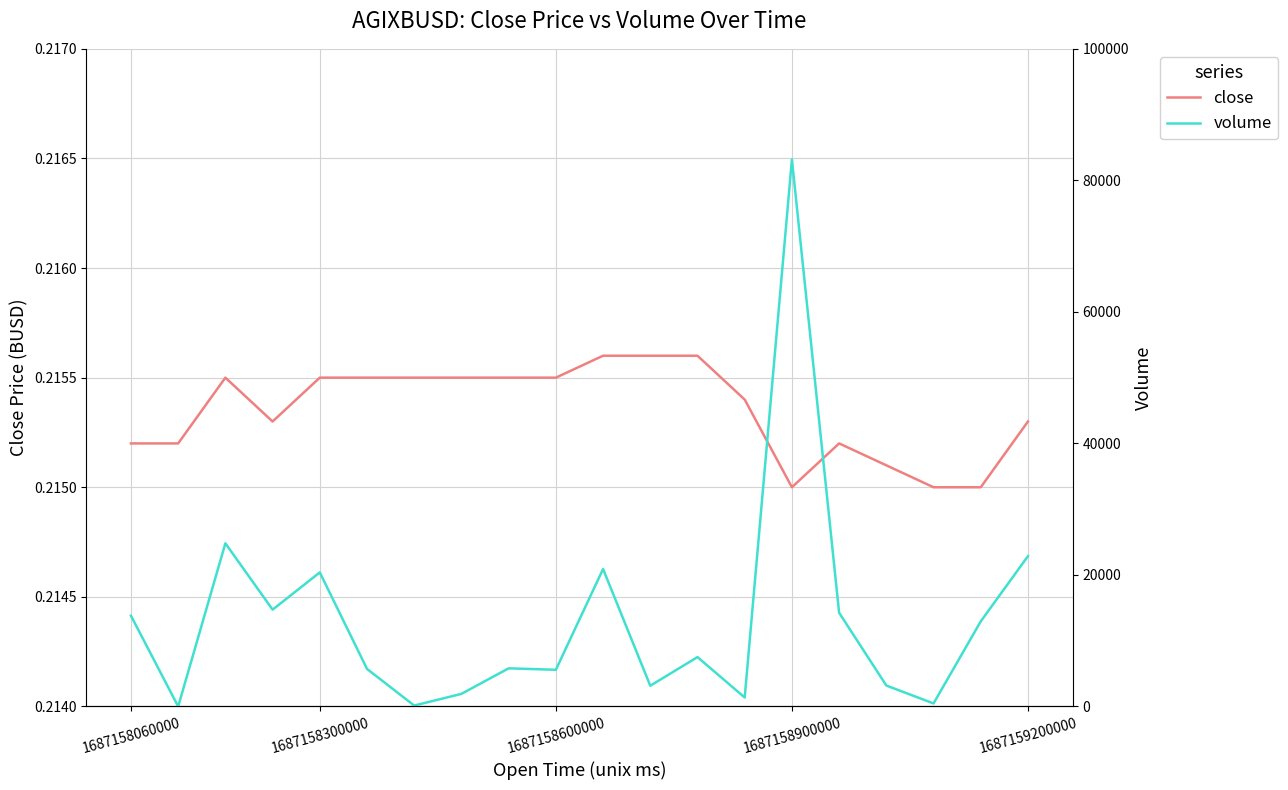

Rank the series by their maximum value, from highest to lowest.

volume, close